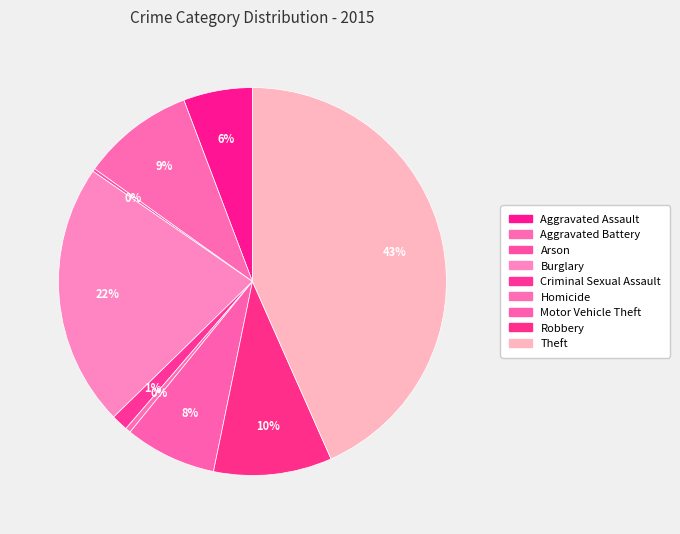

Count the number of slices in the pie.

9